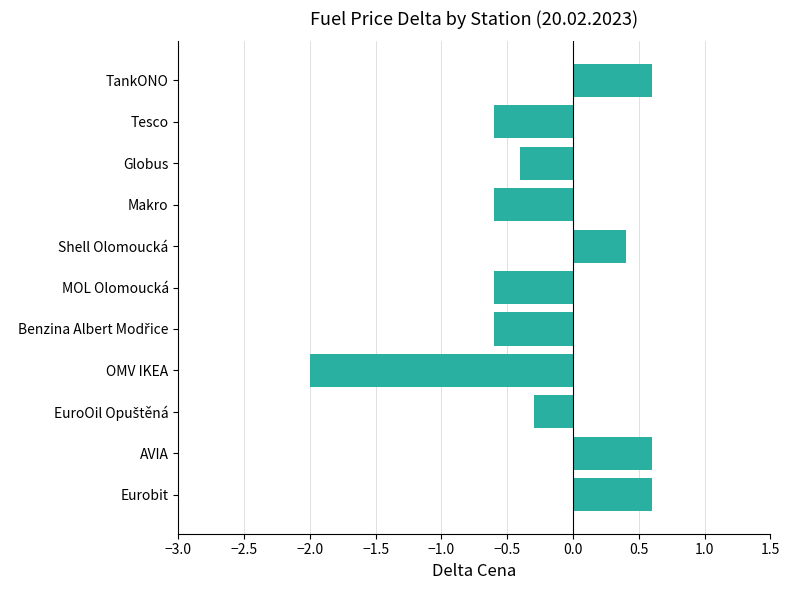

True or false: the data shows 0.6 at Shell Olomoucká.

False